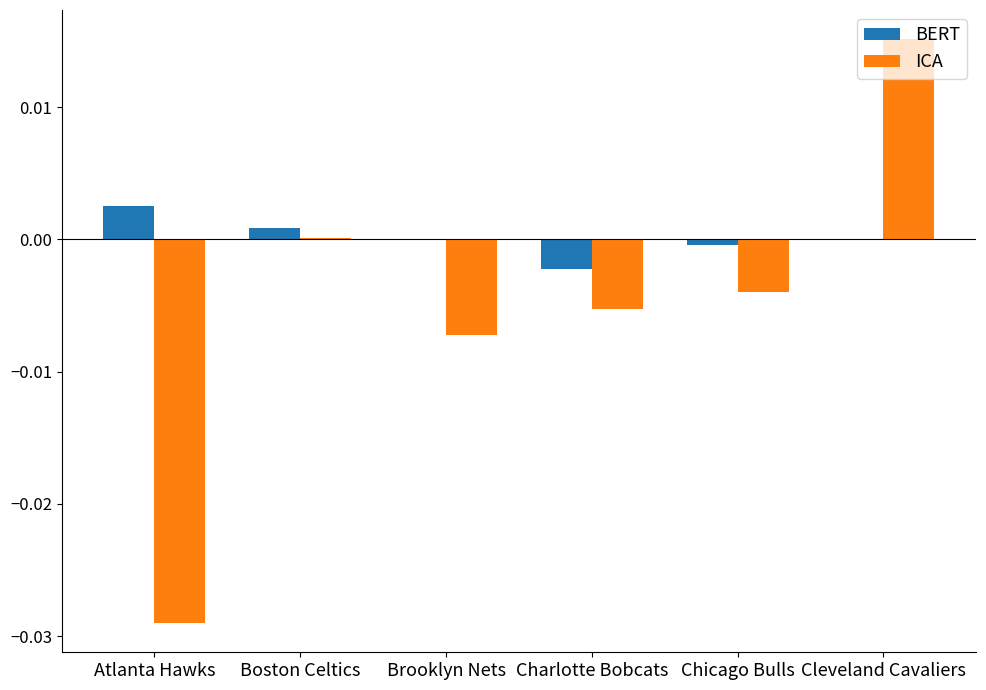

Between Boston Celtics and Cleveland Cavaliers, which series saw the biggest shift?

ICA